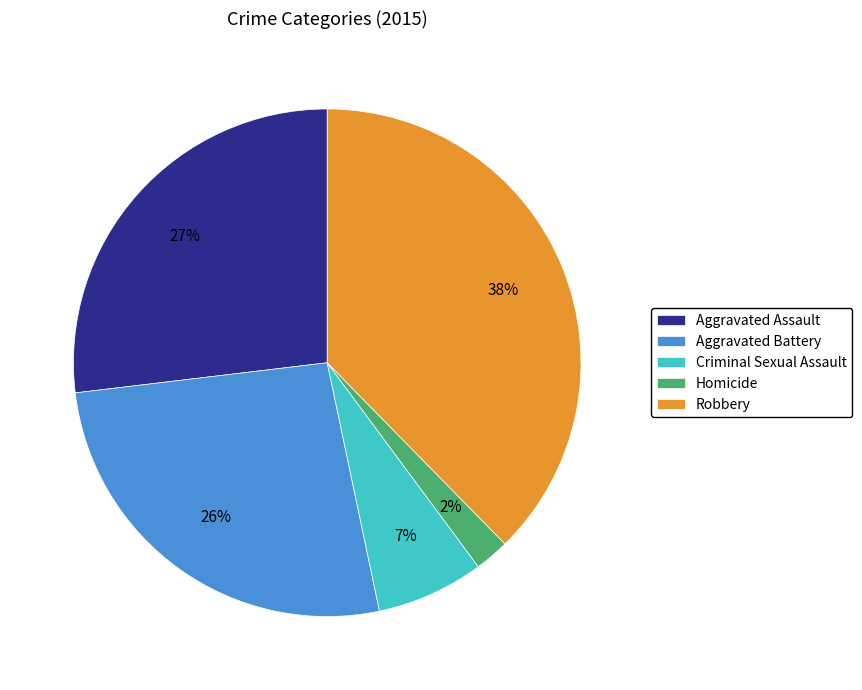

To the nearest percent, what is the average slice percentage?

20%